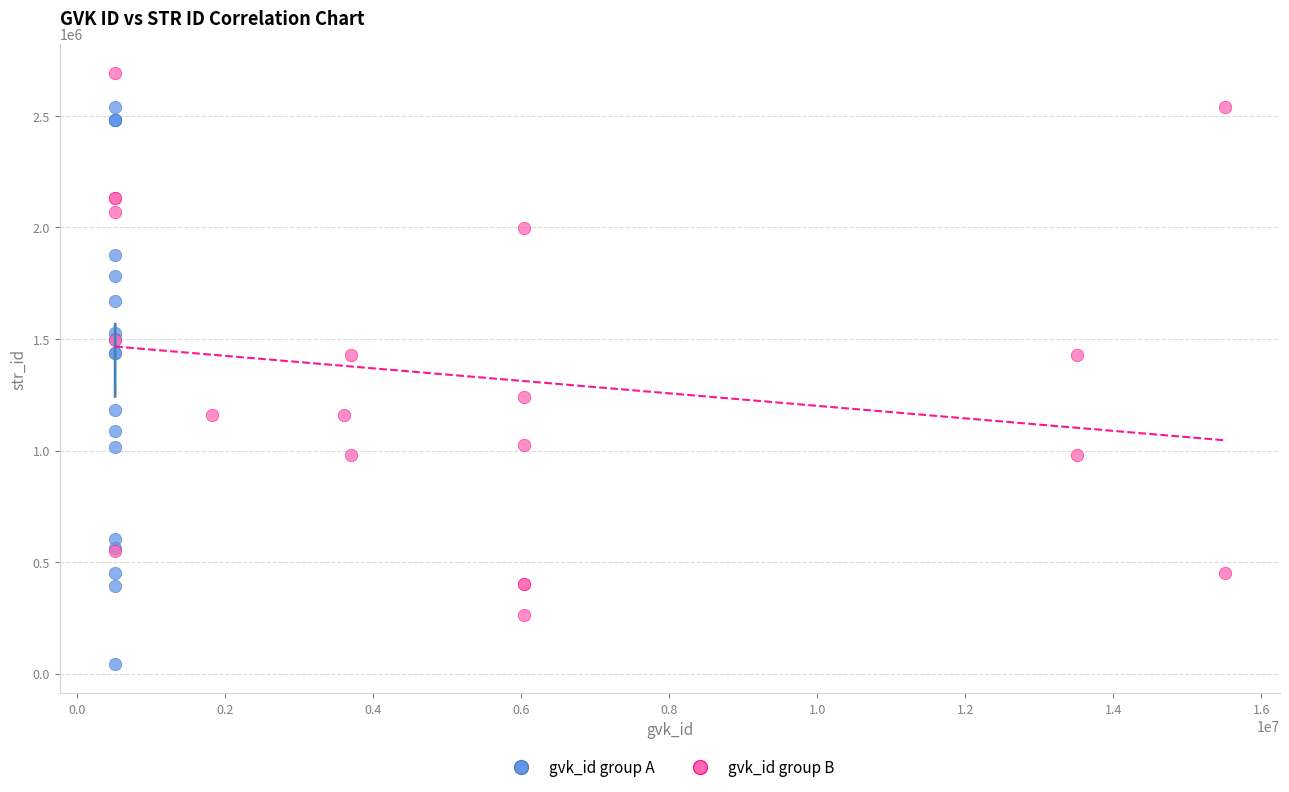

Which series reaches the minimum Y coordinate?

gvk_id group A